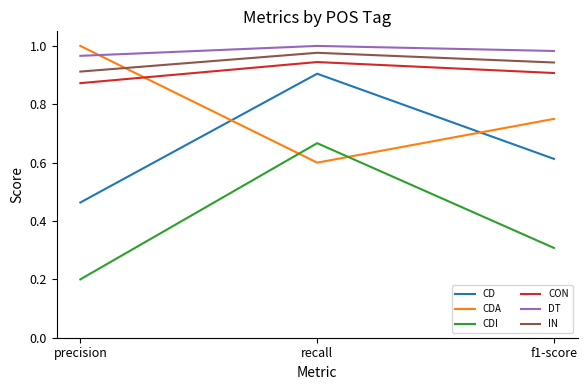

Which category has the lowest value in the CD series?

precision